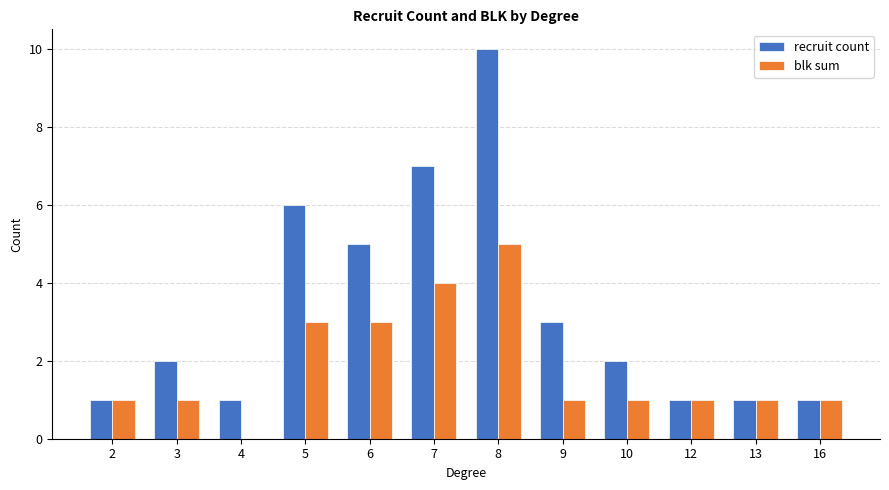

What is the highest value of the recruit count series?

10